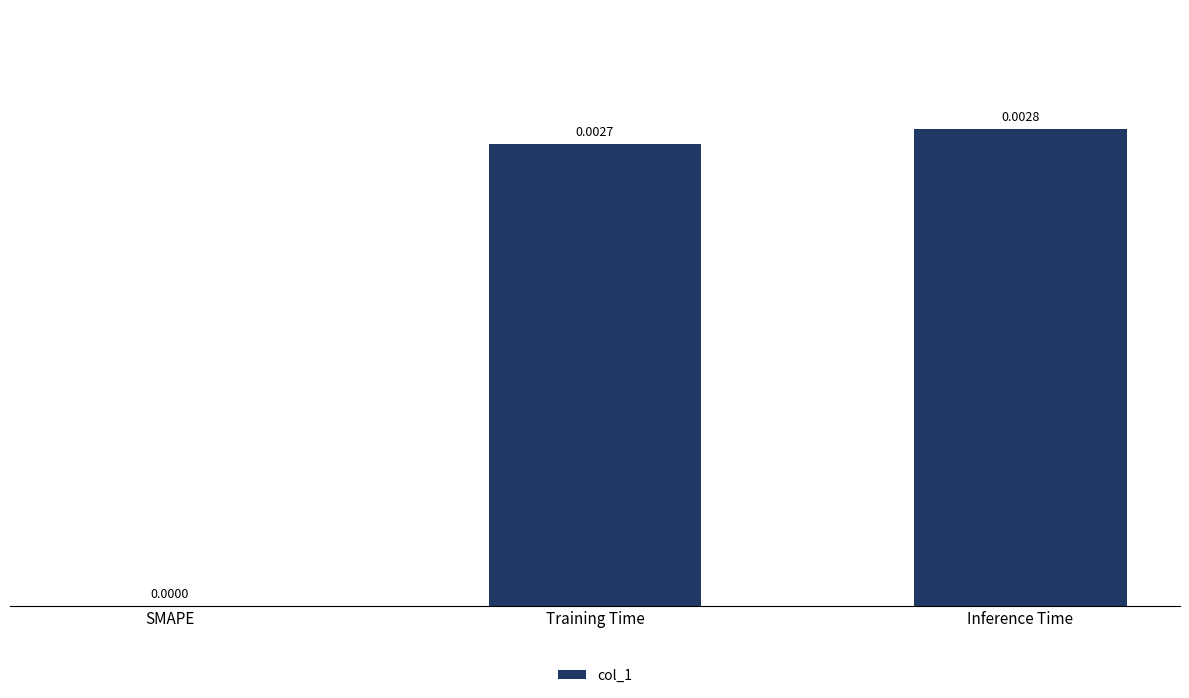

Which label corresponds to the largest value in the chart?

Inference Time